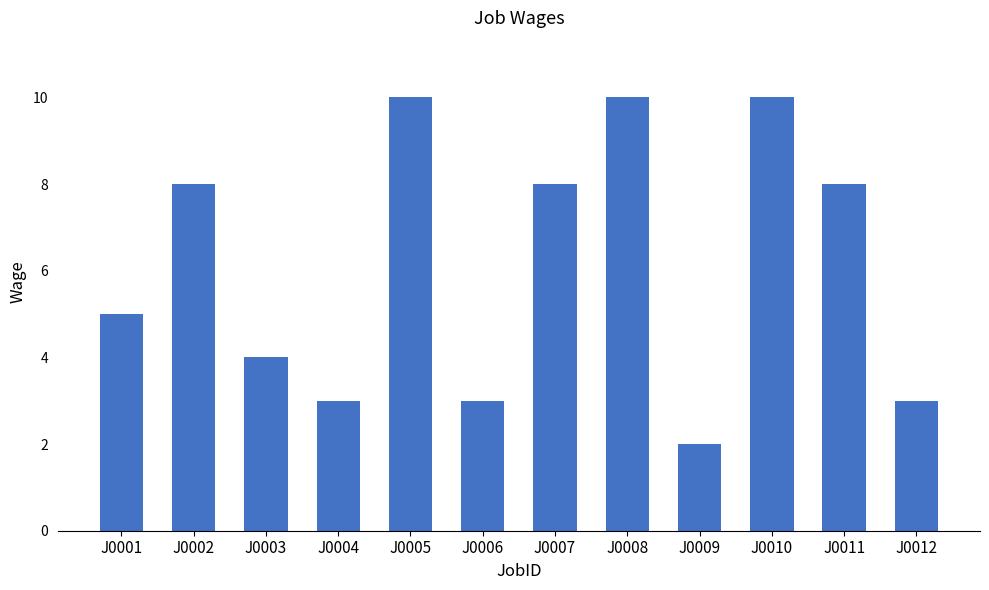

The value at J0008 is 3. True or false?

False